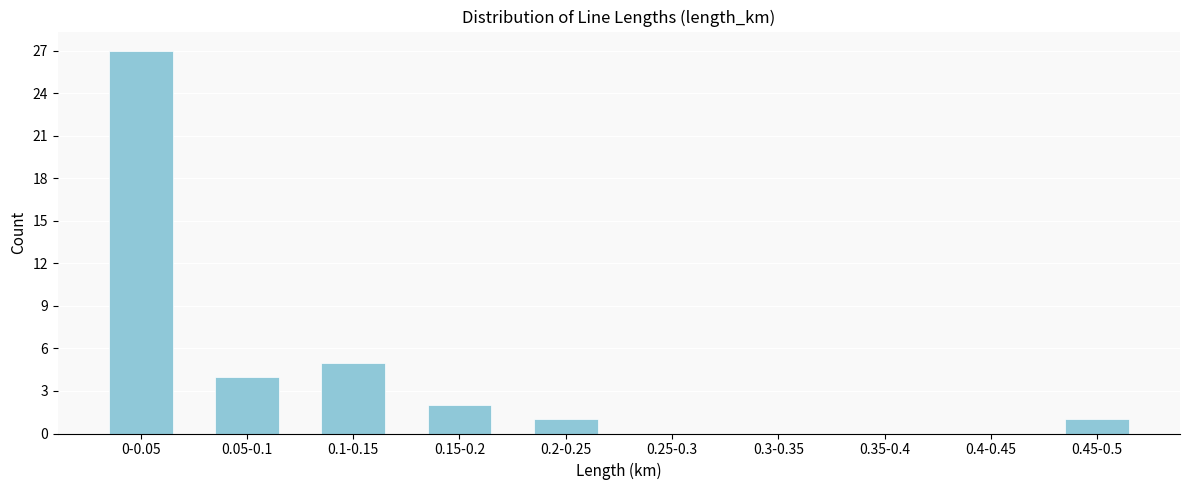

Reading right to left, what are all the values shown in this chart?

0.45-0.5=1	0.4-0.45=0	0.35-0.4=0	0.3-0.35=0	0.25-0.3=0	0.2-0.25=1	0.15-0.2=2	0.1-0.15=5	0.05-0.1=4	0-0.05=27